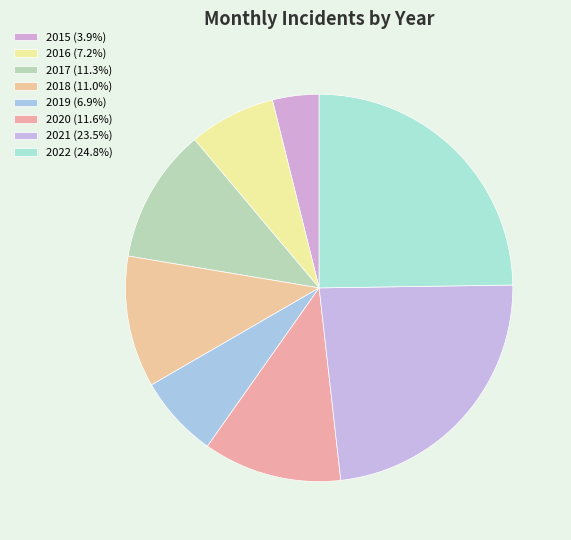

To the nearest percent, what is the difference between the largest and smallest slice percentages?

21%